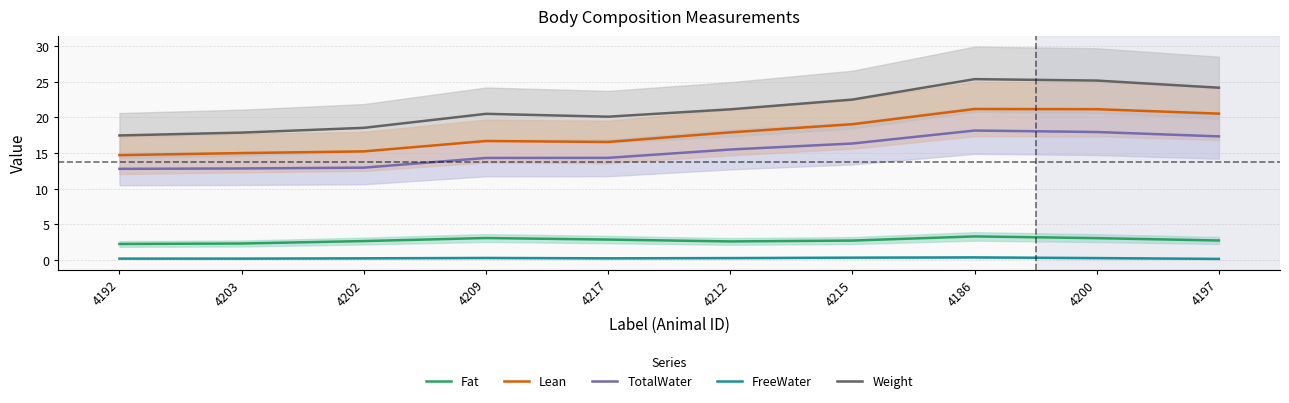

Between 4217 and 4197, which is larger?

4217